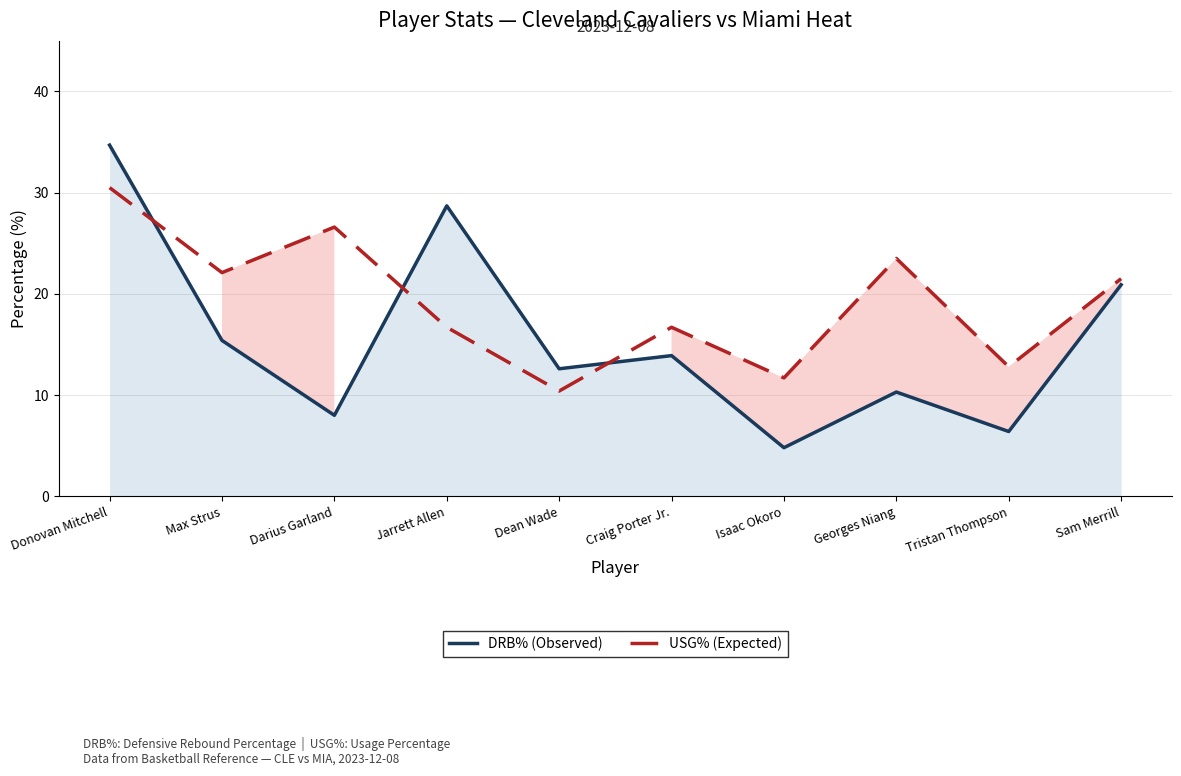

At which label is DRB% (Observed) closest to 19?

Sam Merrill